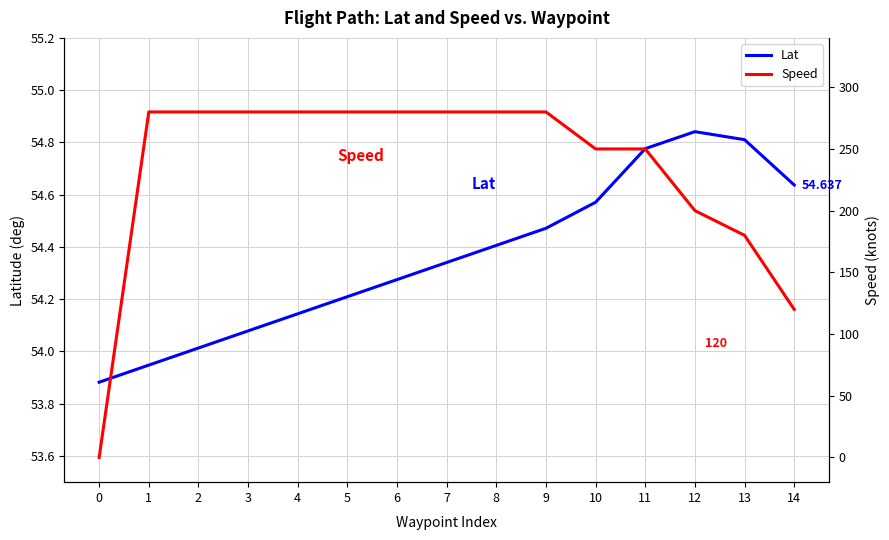

At which label is Lat closest to 54?

2